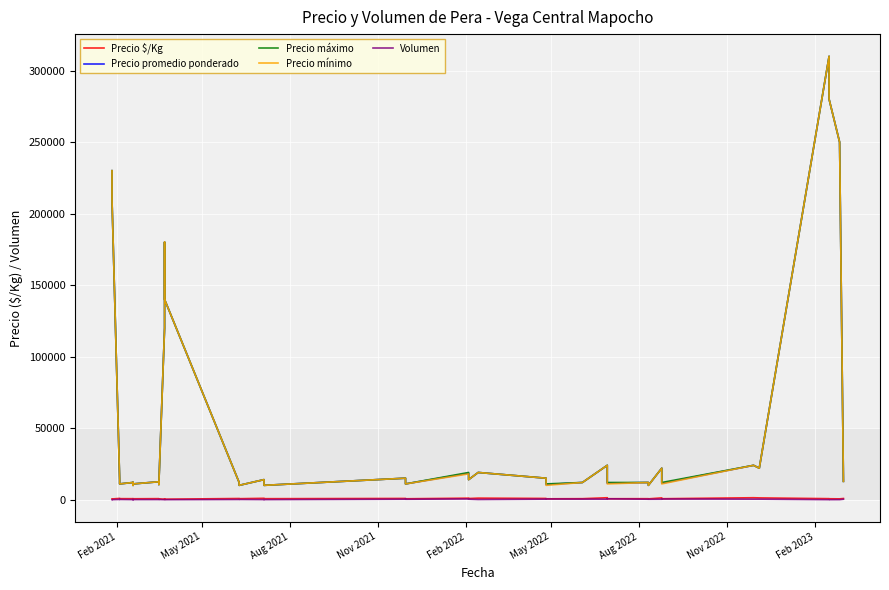

At how many categories does at least one series exceed 134205?

7